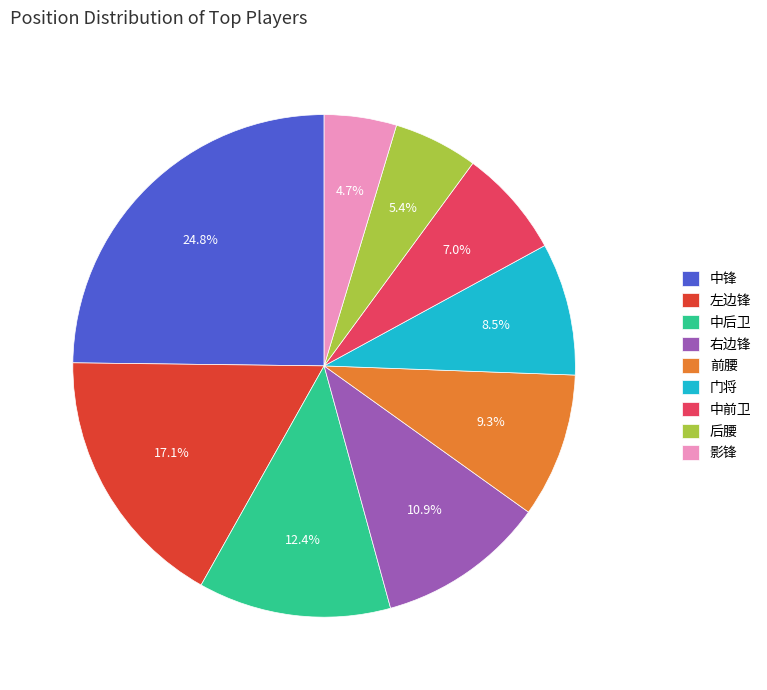

To the nearest percent, what is the average slice percentage?

11%